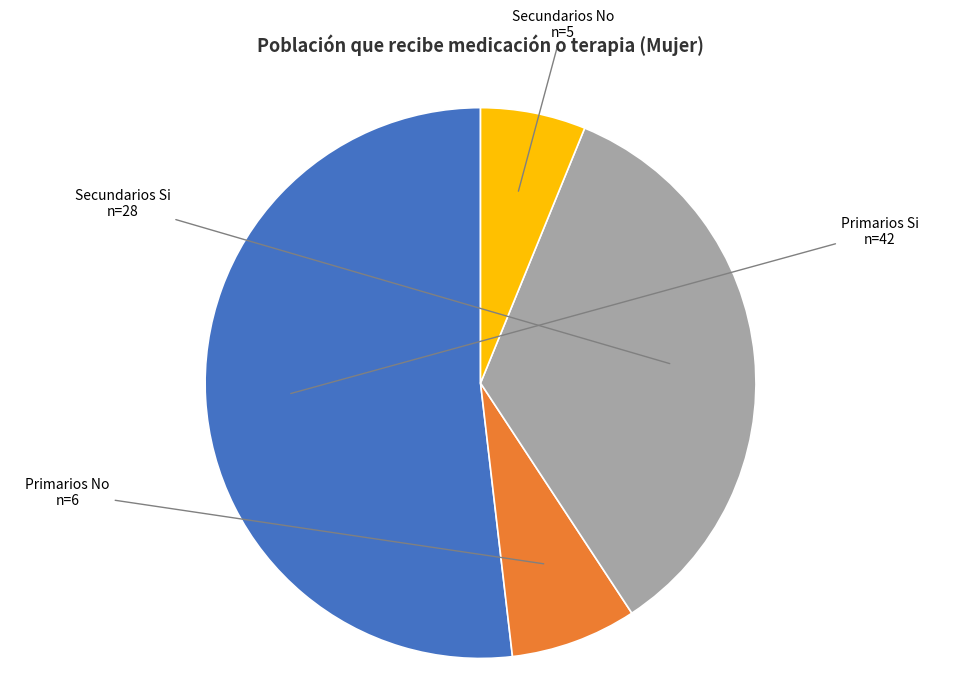

Between Secundarios Si and Primarios Si, which is larger?

Primarios Si